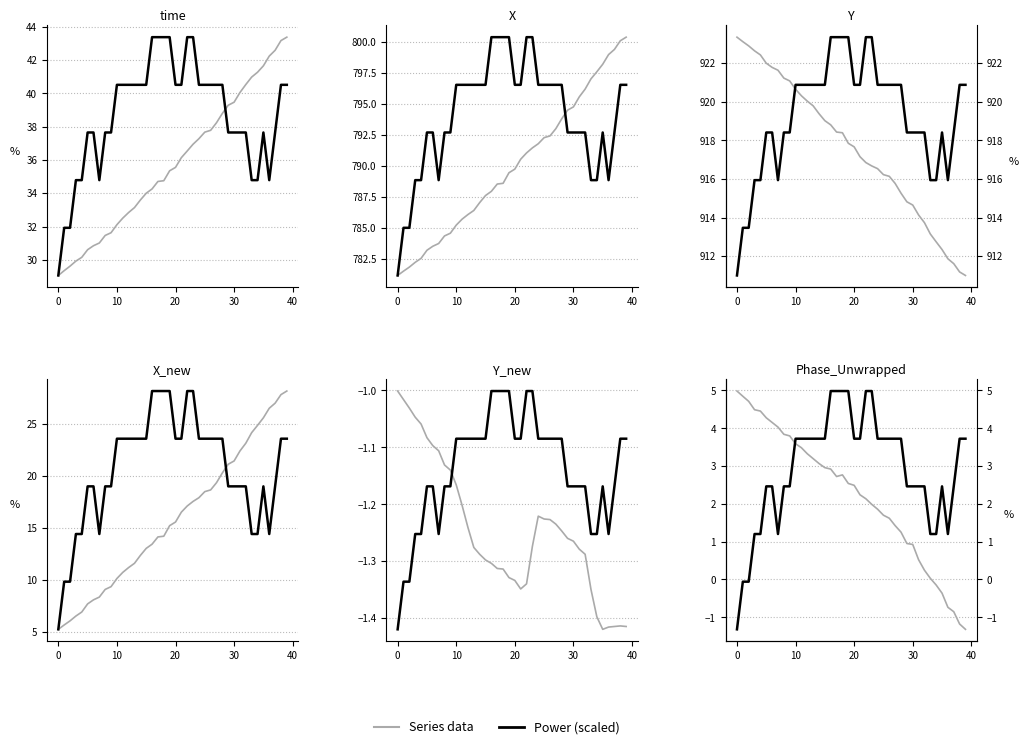

List the series in order of their peak value, lowest first.

Series, Power (scaled)